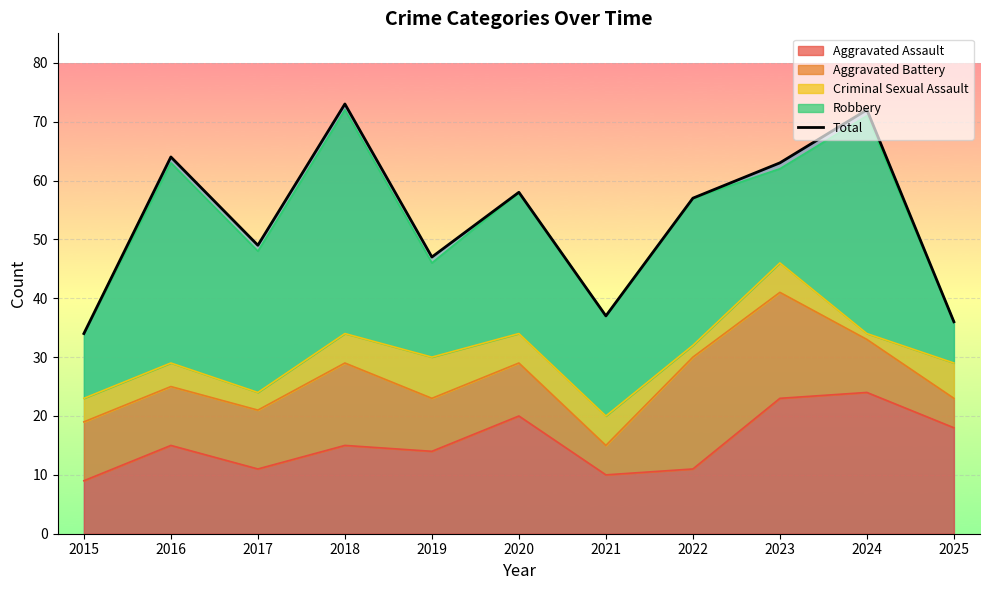

What is the value of the 9th point from the left?

63